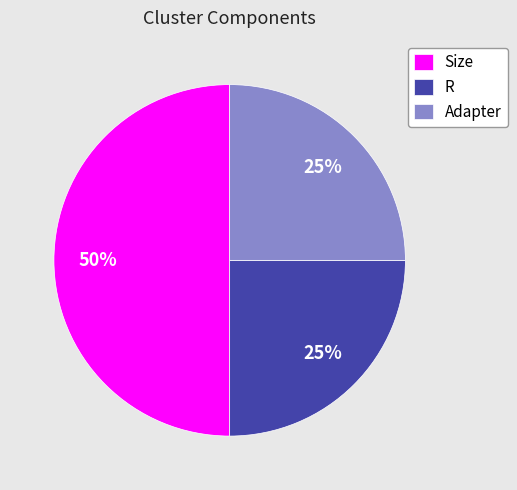

Combined, do Adapter and Size account for over 50%?

Yes